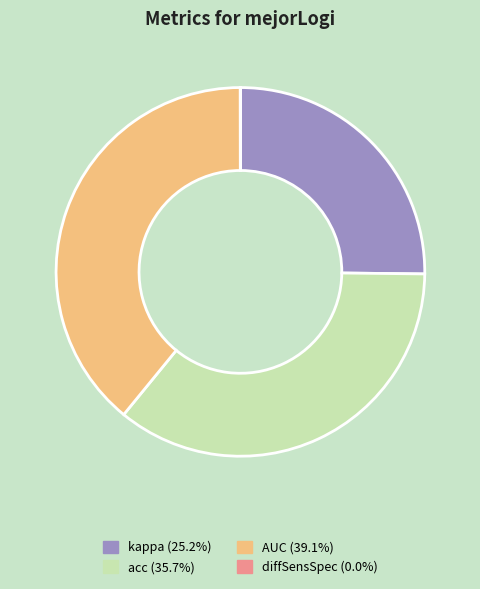

Is there a majority slice in this chart?

No